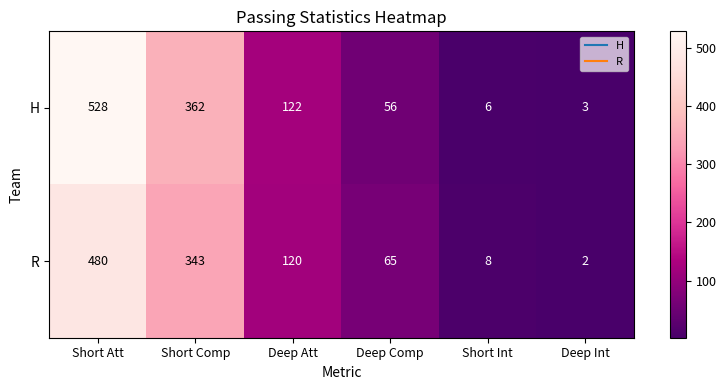

Rank the series at Short Comp from lowest to highest value.

R, H